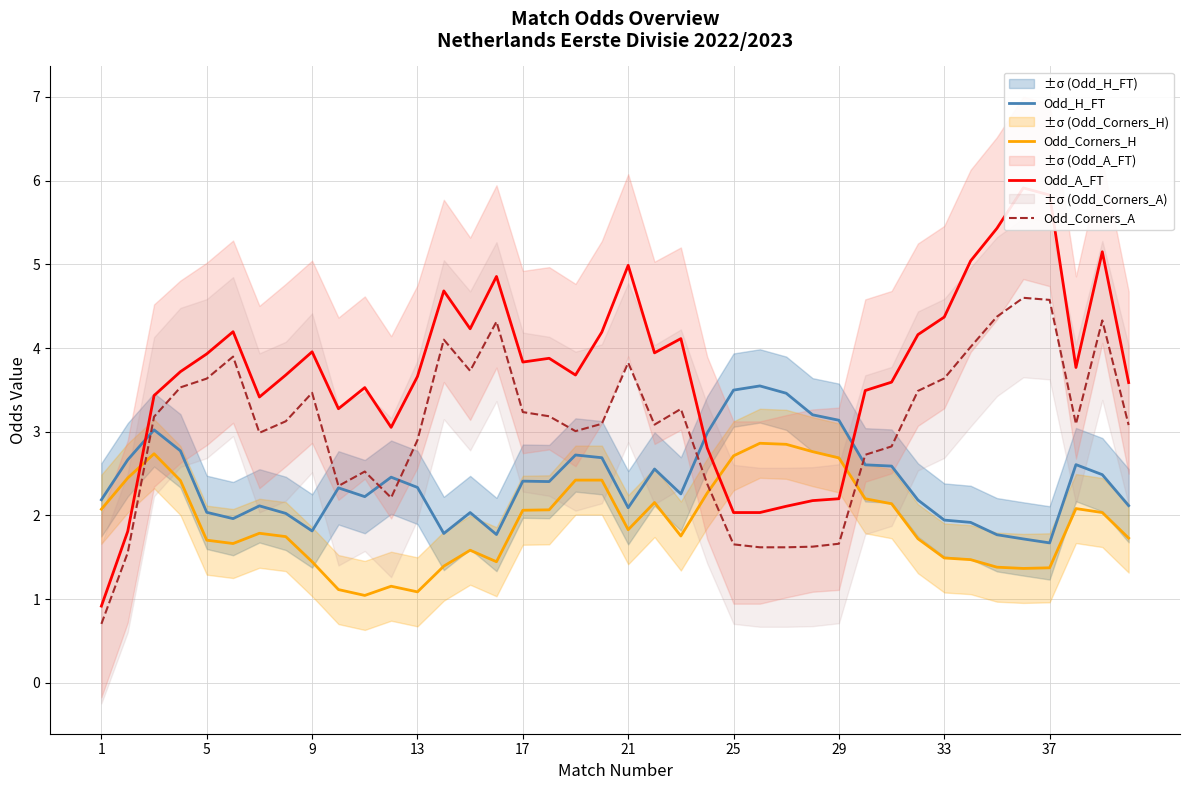

Is it true that Odd_Corners_A equals 3.6 at 5?

True